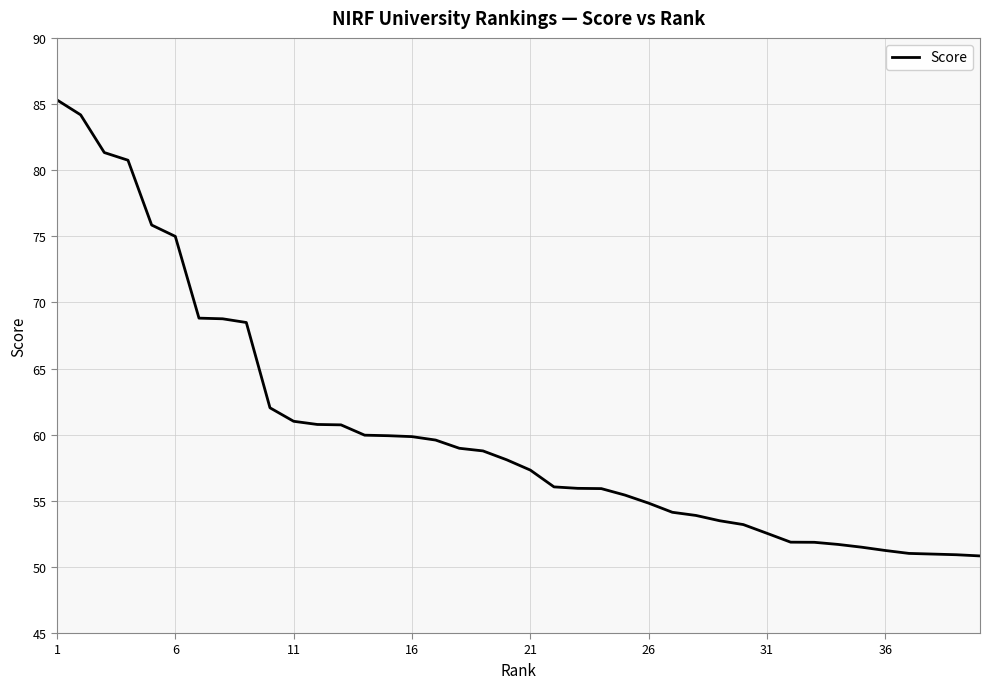

What is the minimum value shown in the chart?

50.8